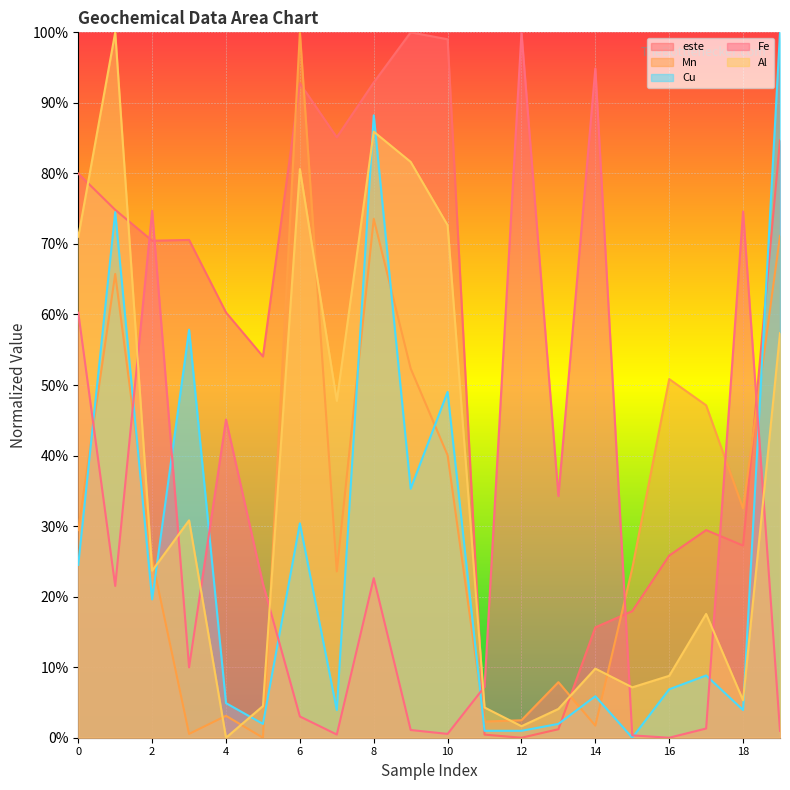

What is the value of the Fe point at the 15th from the left?

0.9